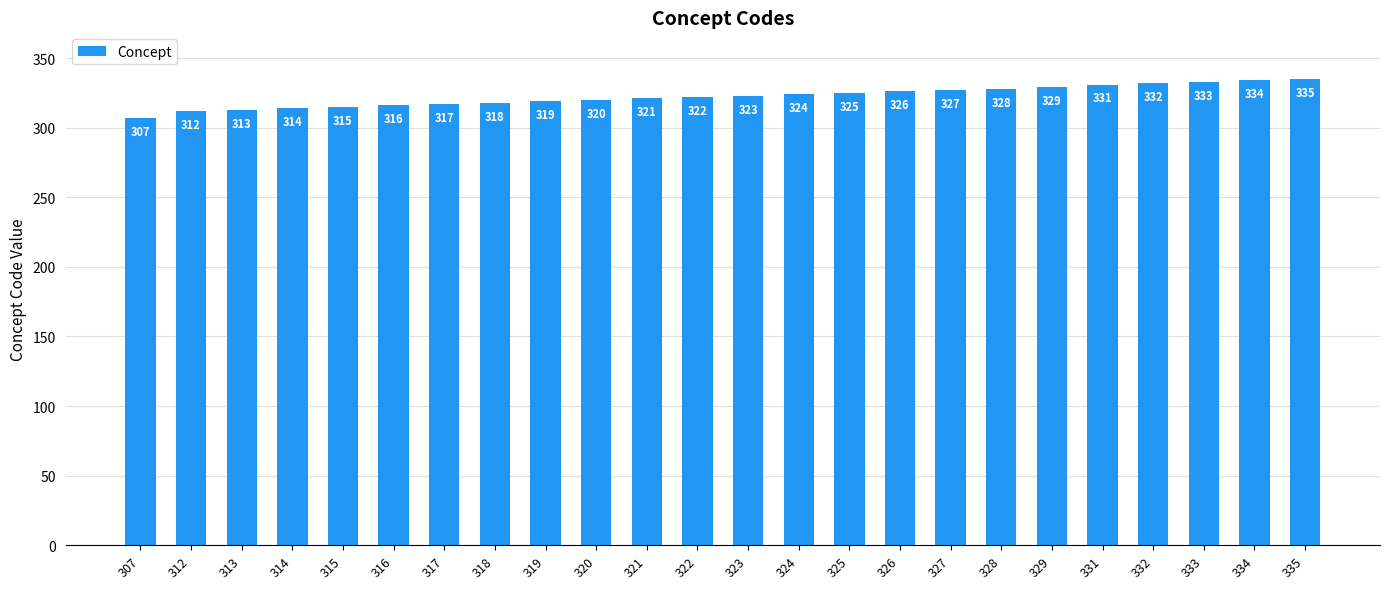

What is the difference between the maximum and minimum values?

28